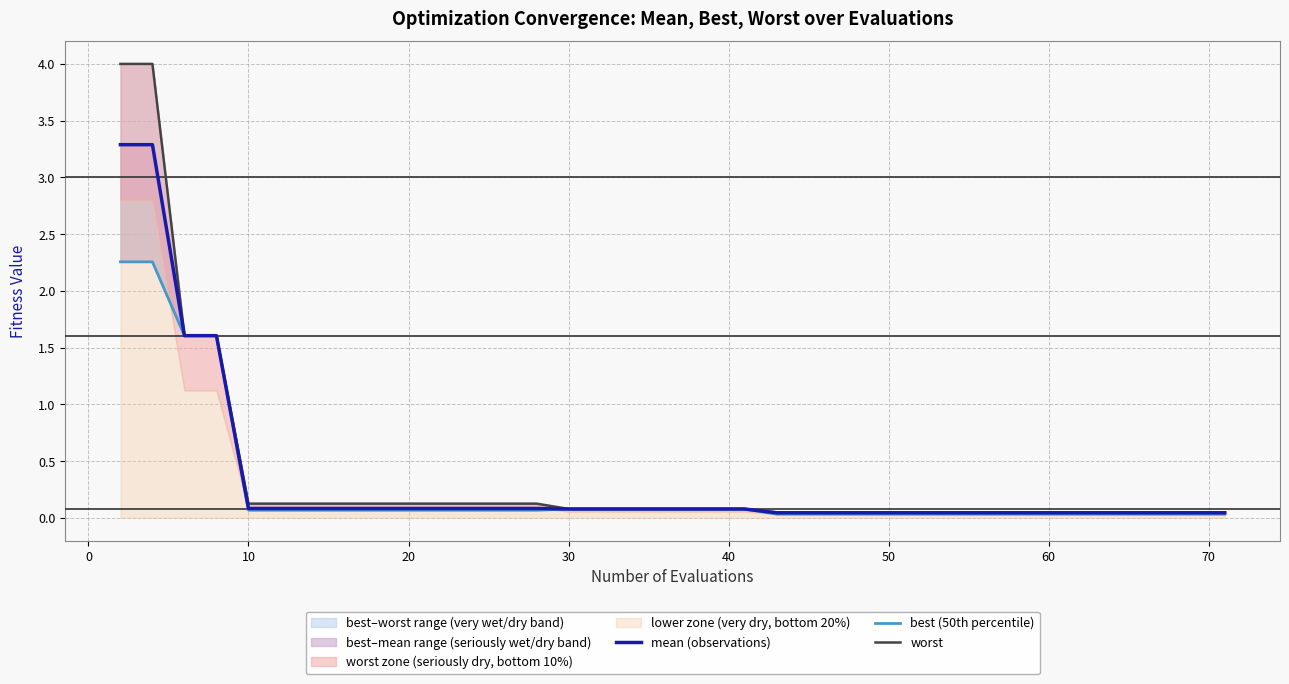

At 30, list the series in order from largest to smallest.

worst, mean (observations), best (50th percentile)